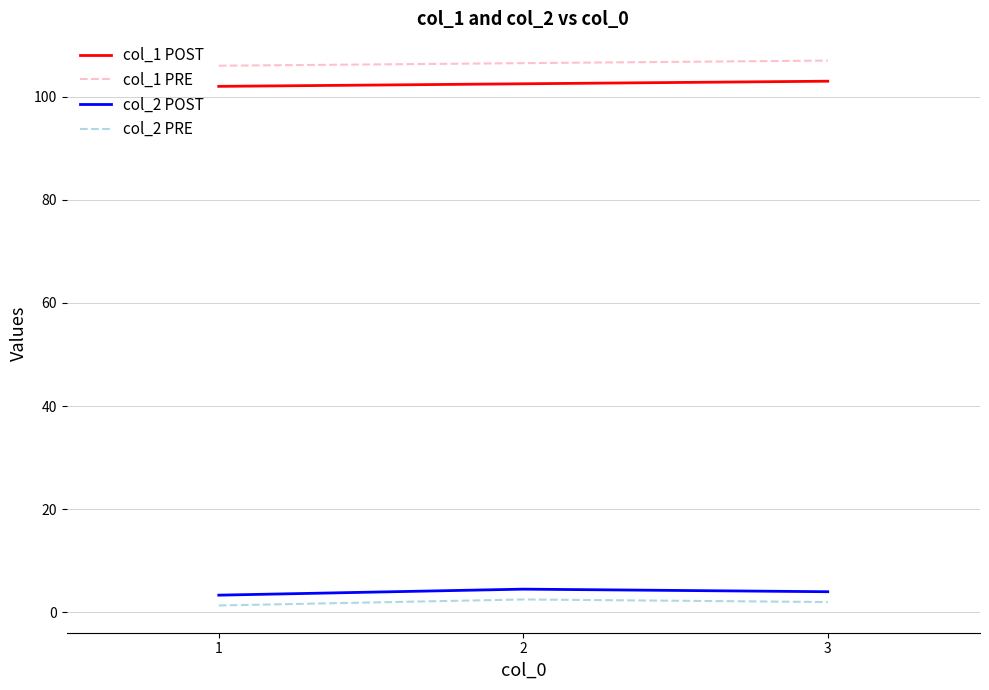

Does the chart display data point markers on the line(s)?

No